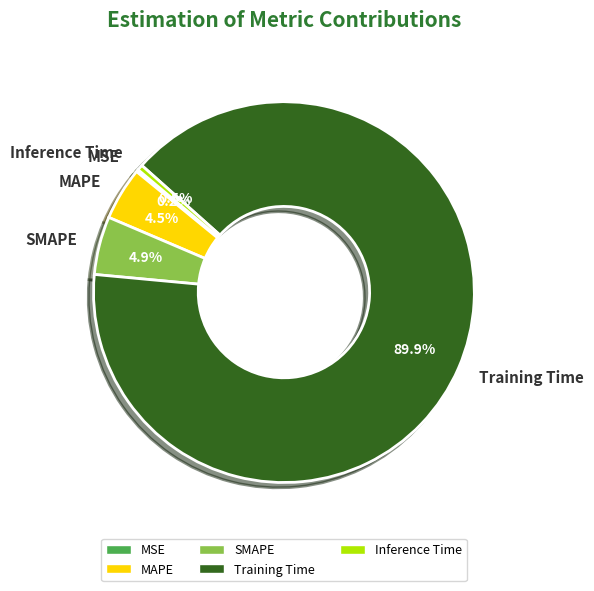

What is the largest slice in the pie chart?

Training Time